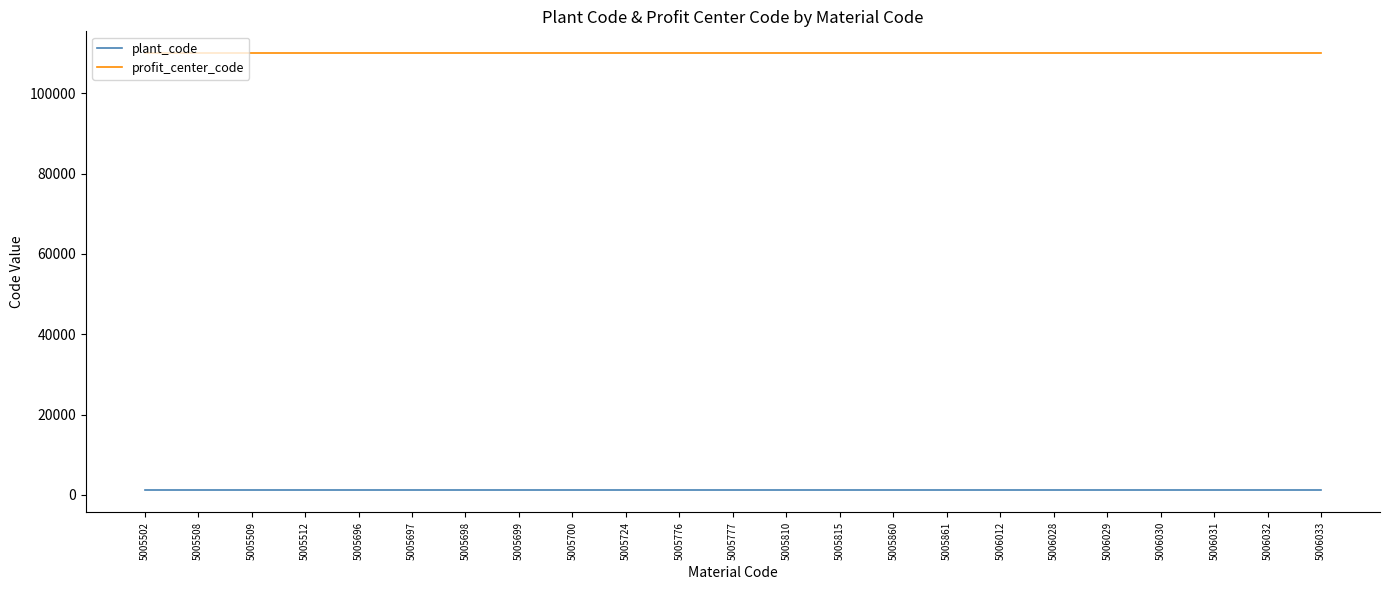

Is the value of plant_code at 5005810 greater than the value of profit_center_code at 5005699?

No